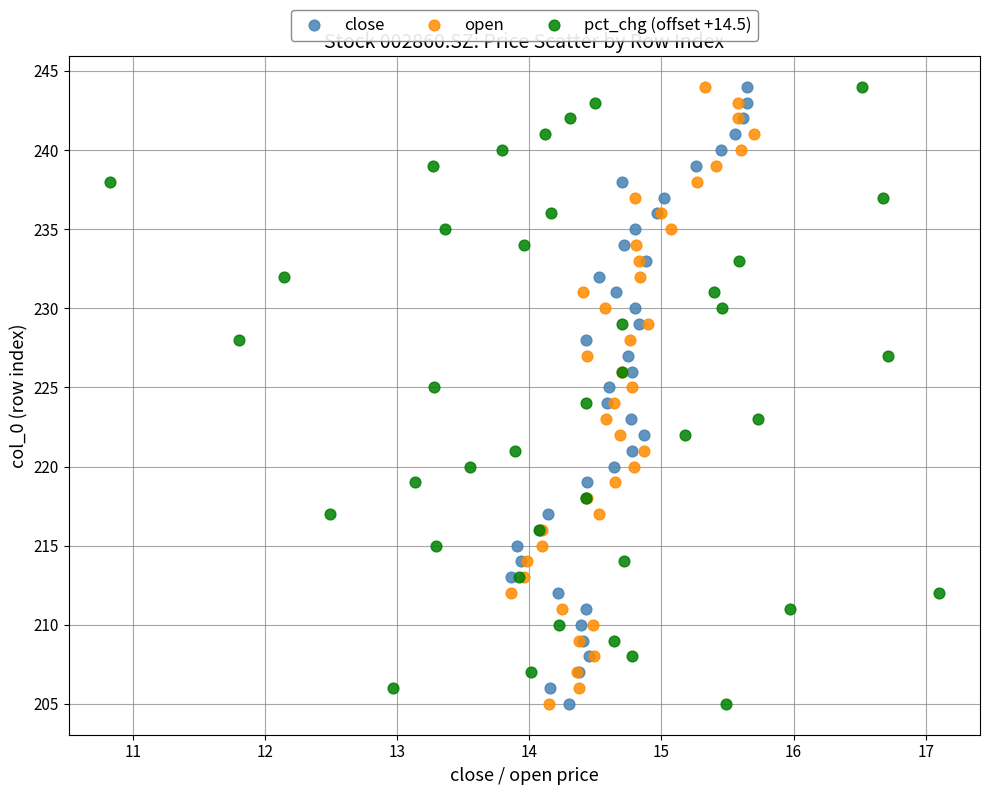

What are all the series names shown in the legend?

close, open, pct_chg (offset +14.5)